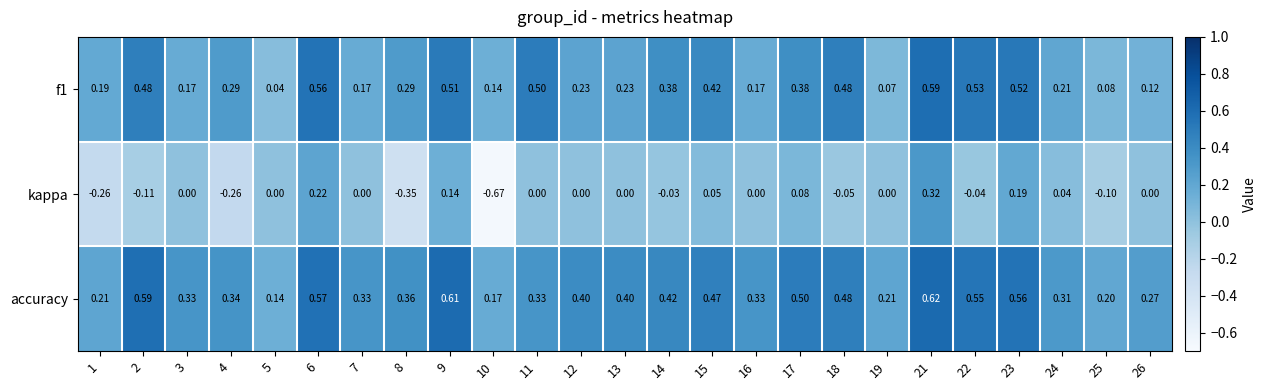

Which series has the largest total across all categories?

accuracy